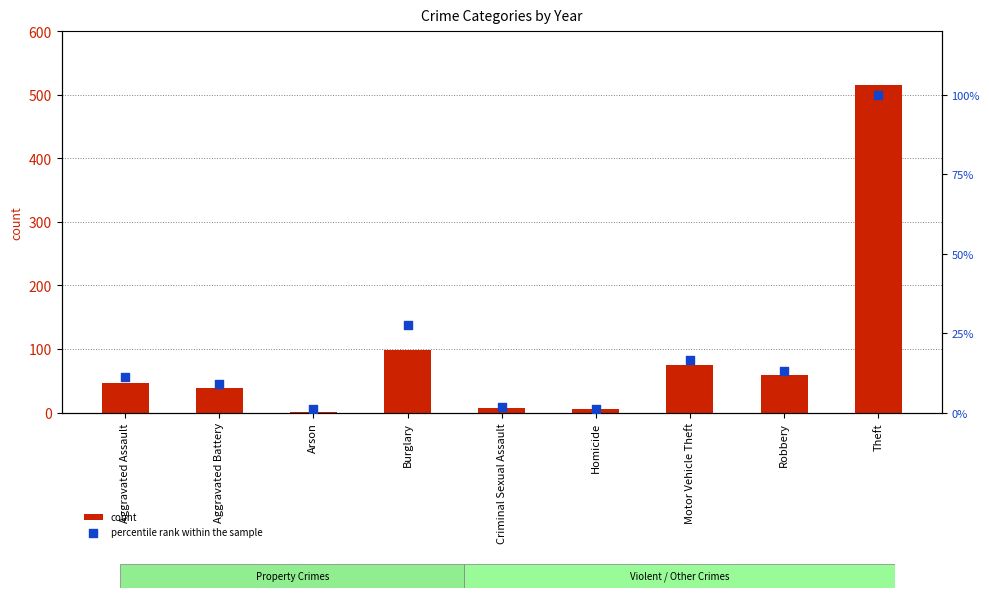

What are all the series names shown in the legend?

count, percentile rank within the sample